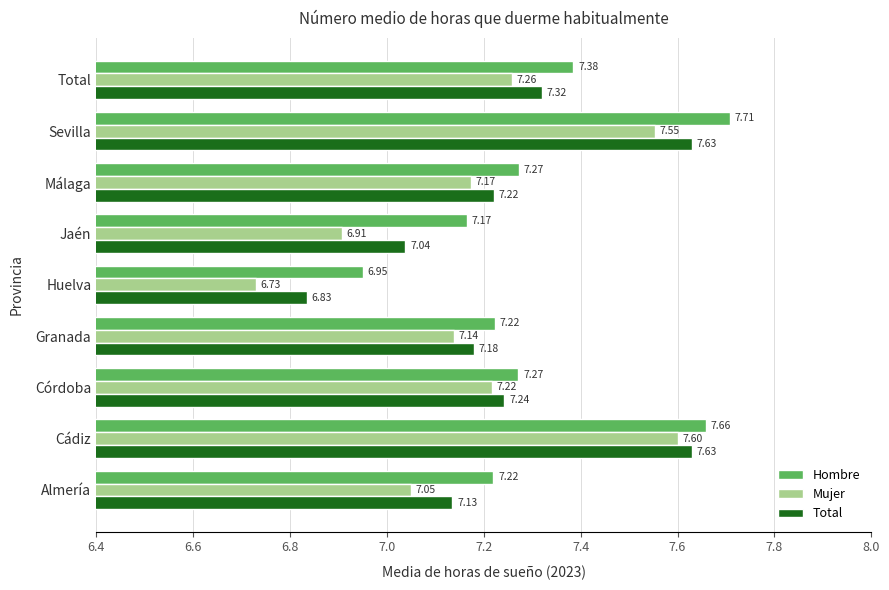

Which category has the lowest value in the Hombre series?

Huelva